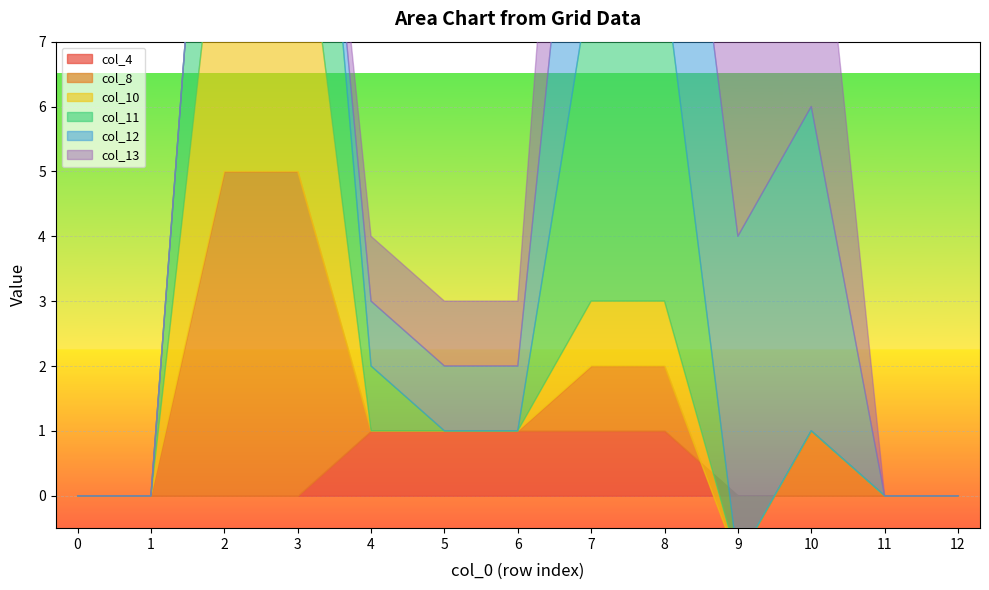

How many series are shown in this chart?

6